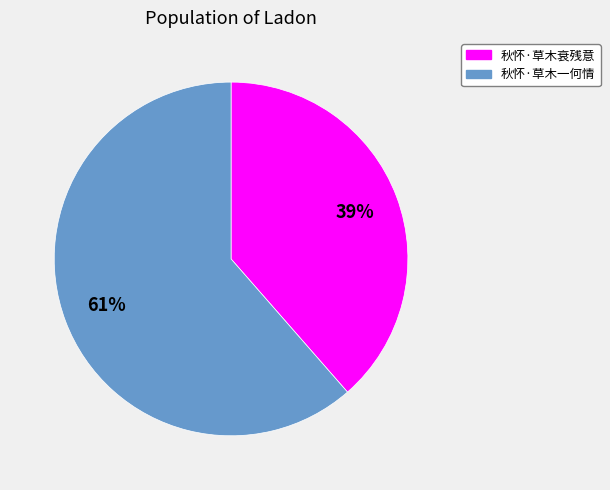

Approximately how many times larger is the value at 秋怀·草木一何情 compared to 秋怀·草木衰残意?

1.6